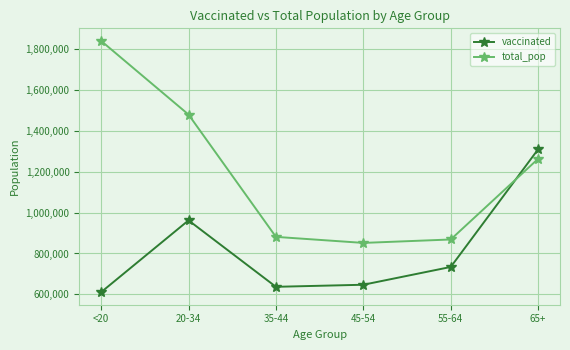

Which series changed the most between <20 and 55-64?

total_pop